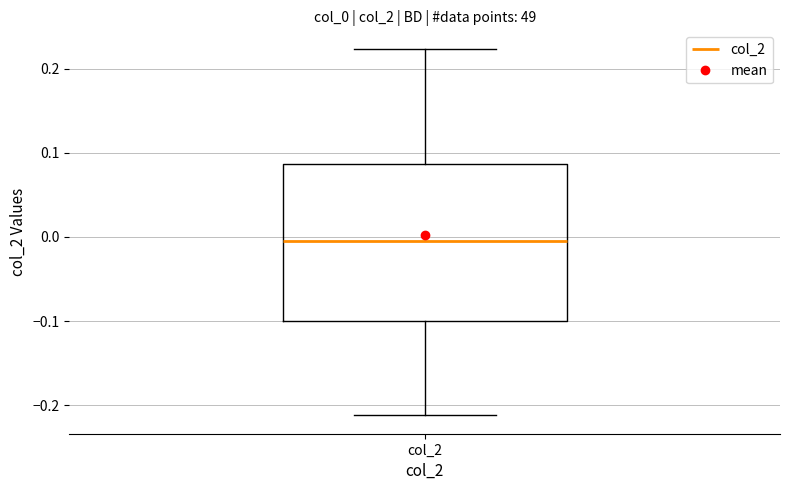

Read this box plot against the y-axis: the position of the median line, the range covered by the box, and the ends of both whiskers. The values are not printed on the chart, so give them approximately, as read against the axis.

median 0.00, box -0.10 to 0.09, whiskers -0.21 to 0.22